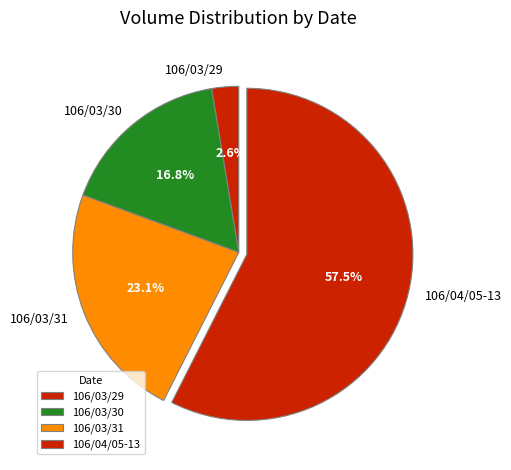

Does 106/04/05-13 represent more than half of the total?

Yes